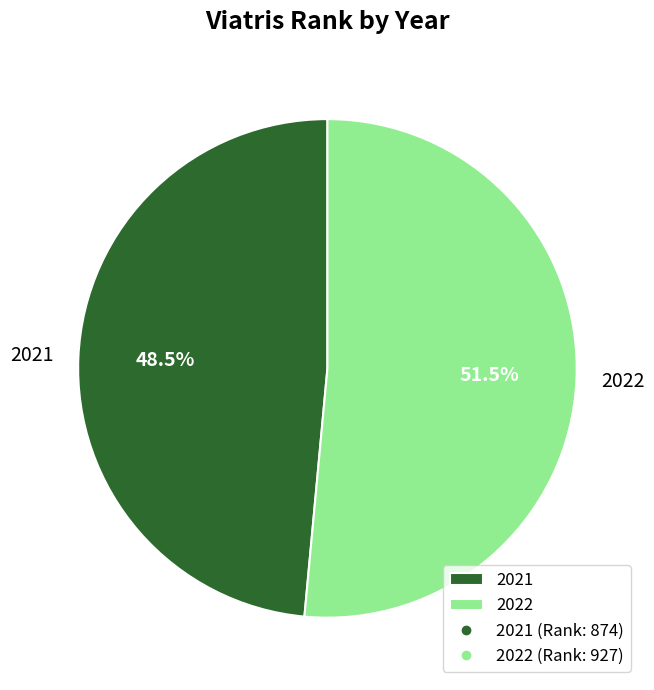

Which category has the smallest portion of the pie?

2021